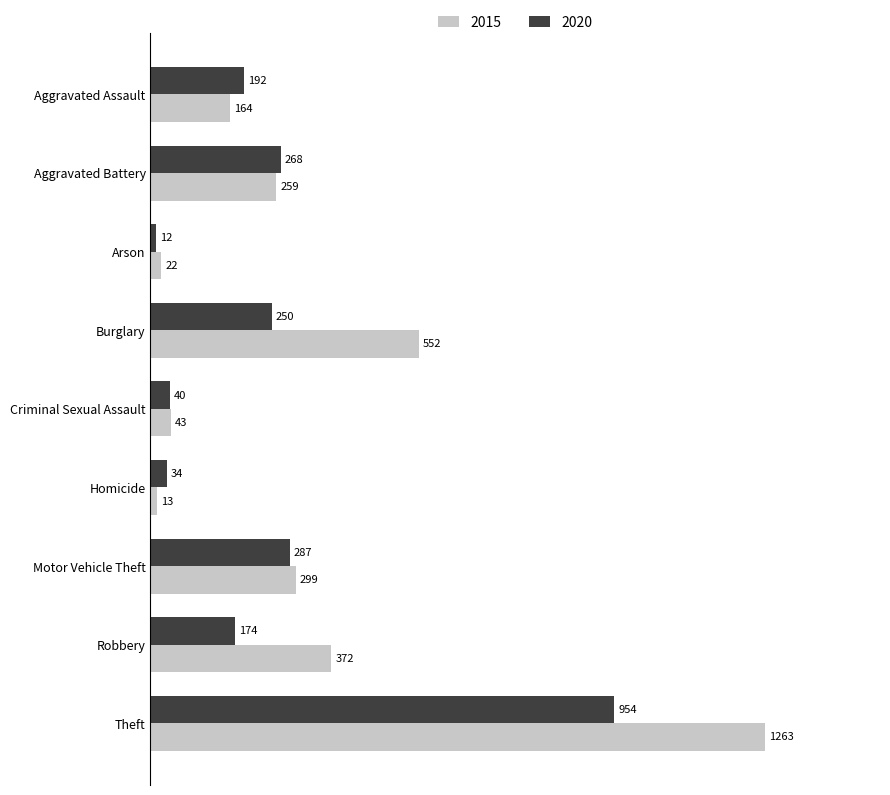

Rank the categories by 2020 value from highest to lowest.

Theft, Motor Vehicle Theft, Aggravated Battery, Burglary, Aggravated Assault, Robbery, Criminal Sexual Assault, Homicide, Arson